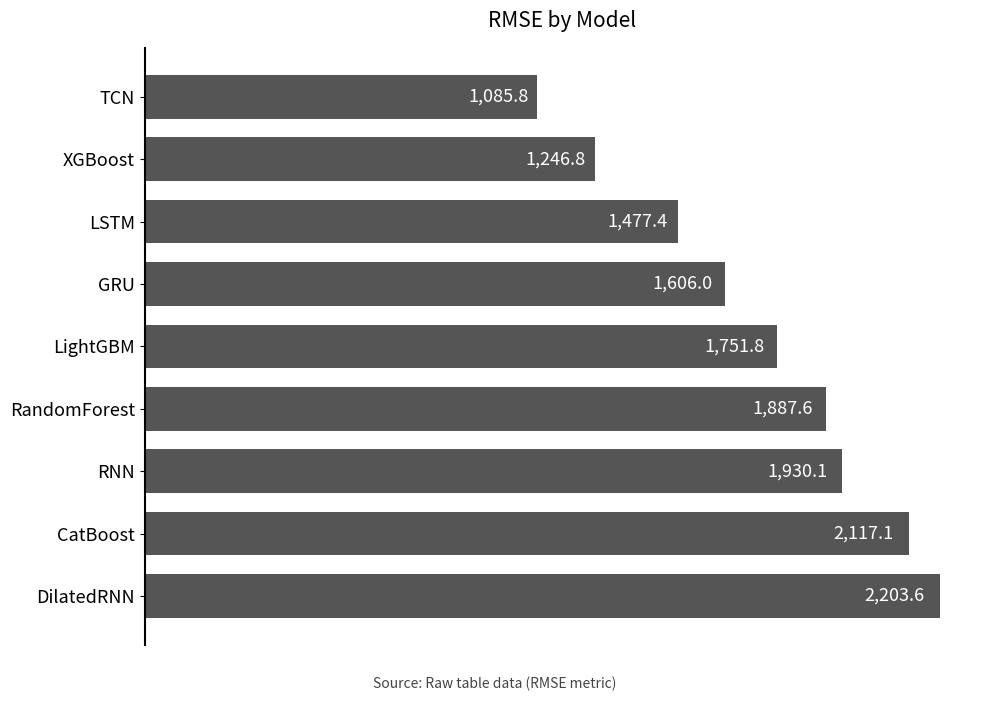

The value at LightGBM is 789.5. True or false?

False